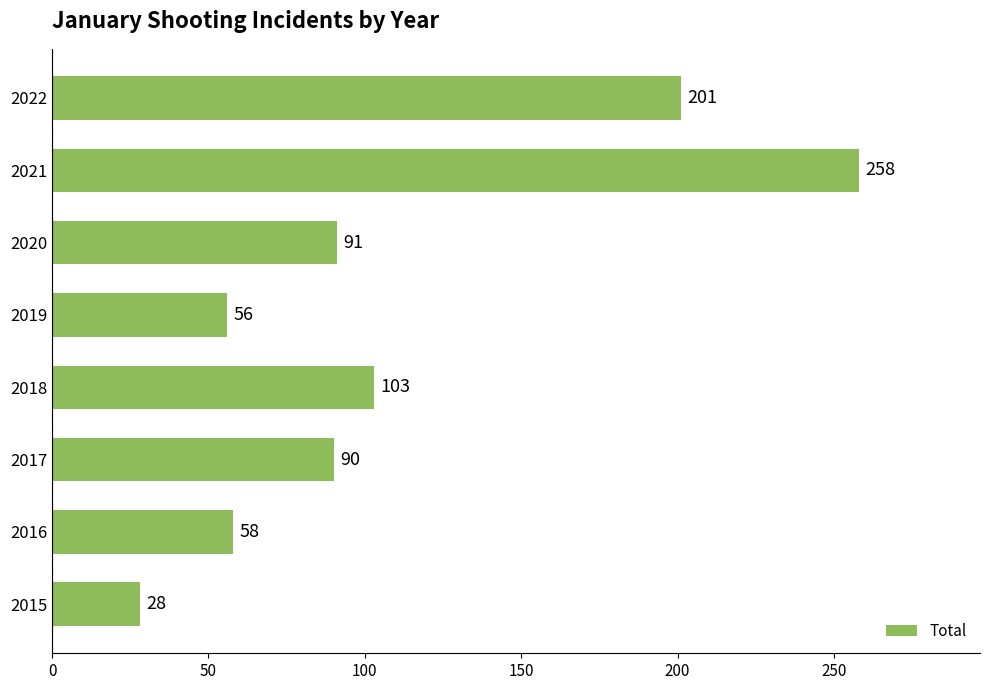

What is the average value?

111